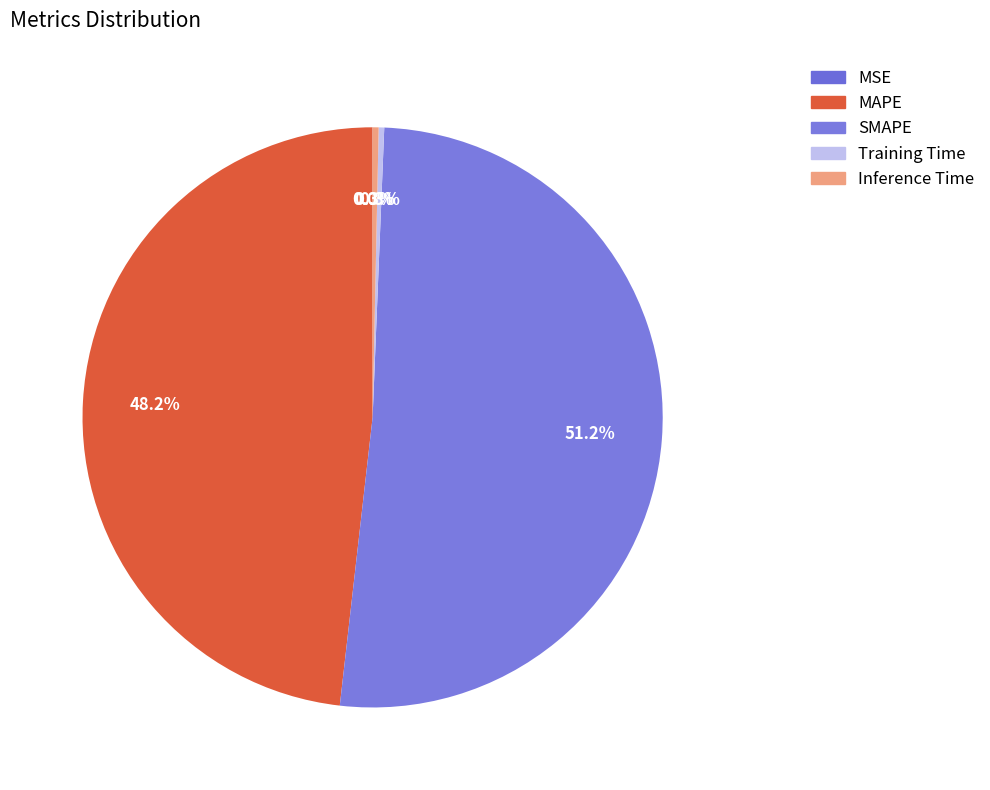

Is it true that MAPE is 36% of the pie?

False